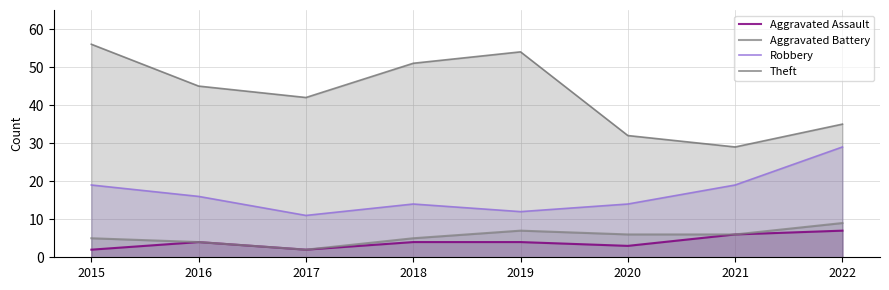

What is the minimum value shown in the chart?

2